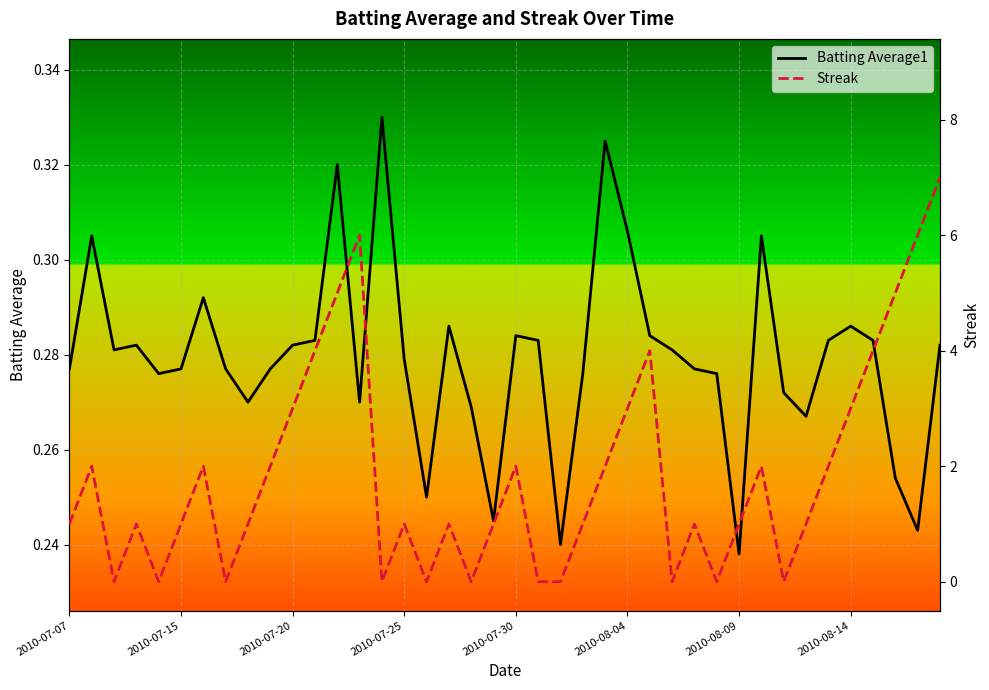

Which has a higher value, 31 or 2010-07-30?

31